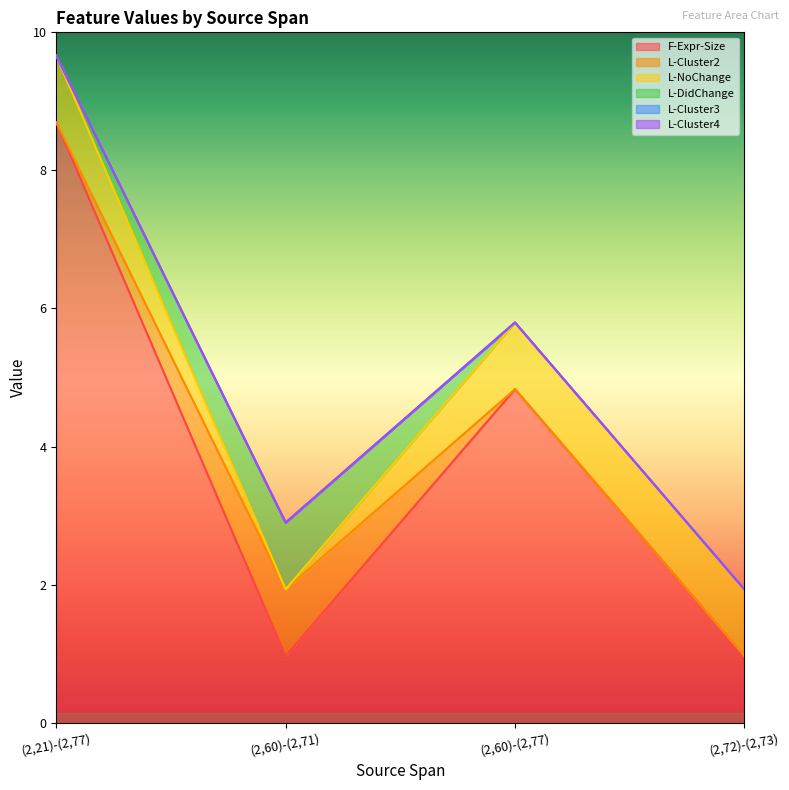

Reading left to right, what are all the values shown in this chart?

F-Expr-Size: (2,21)-(2,77)=9	(2,60)-(2,71)=1	(2,60)-(2,77)=5	(2,72)-(2,73)=1
L-Cluster2: (2,21)-(2,77)=0	(2,60)-(2,71)=1	(2,60)-(2,77)=0	(2,72)-(2,73)=0
L-NoChange: (2,21)-(2,77)=1	(2,60)-(2,71)=0	(2,60)-(2,77)=1	(2,72)-(2,73)=1
L-DidChange: (2,21)-(2,77)=0	(2,60)-(2,71)=1	(2,60)-(2,77)=0	(2,72)-(2,73)=0
L-Cluster3: (2,21)-(2,77)=0	(2,60)-(2,71)=0	(2,60)-(2,77)=0	(2,72)-(2,73)=0
L-Cluster4: (2,21)-(2,77)=0	(2,60)-(2,71)=0	(2,60)-(2,77)=0	(2,72)-(2,73)=0